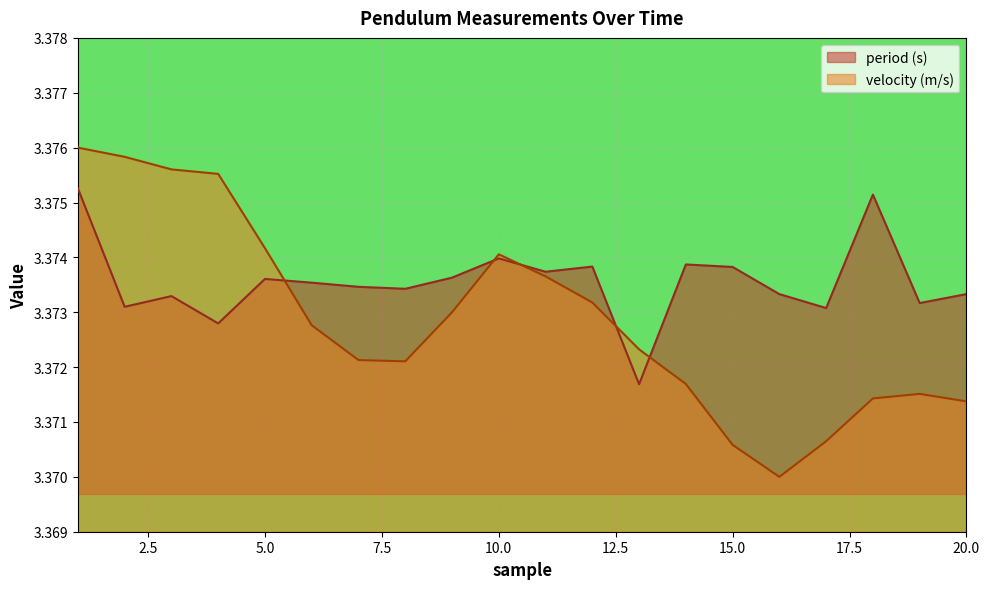

List the series in order of their overall mean, lowest first.

velocity (m/s), period (s)